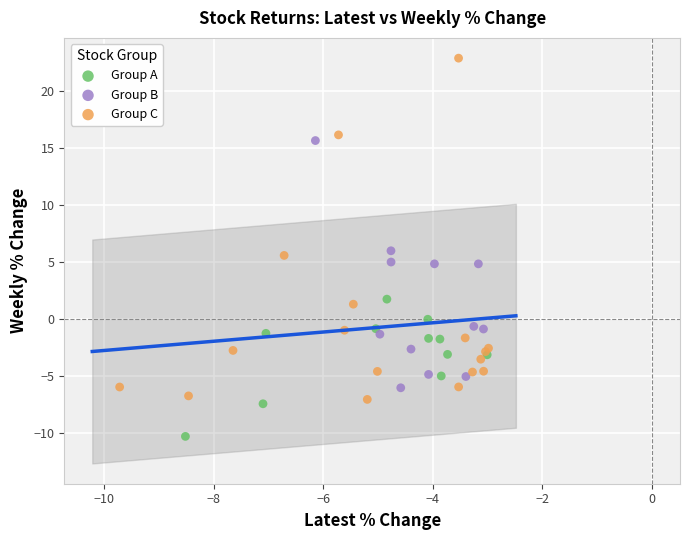

Which series reaches the maximum Y coordinate?

Group C